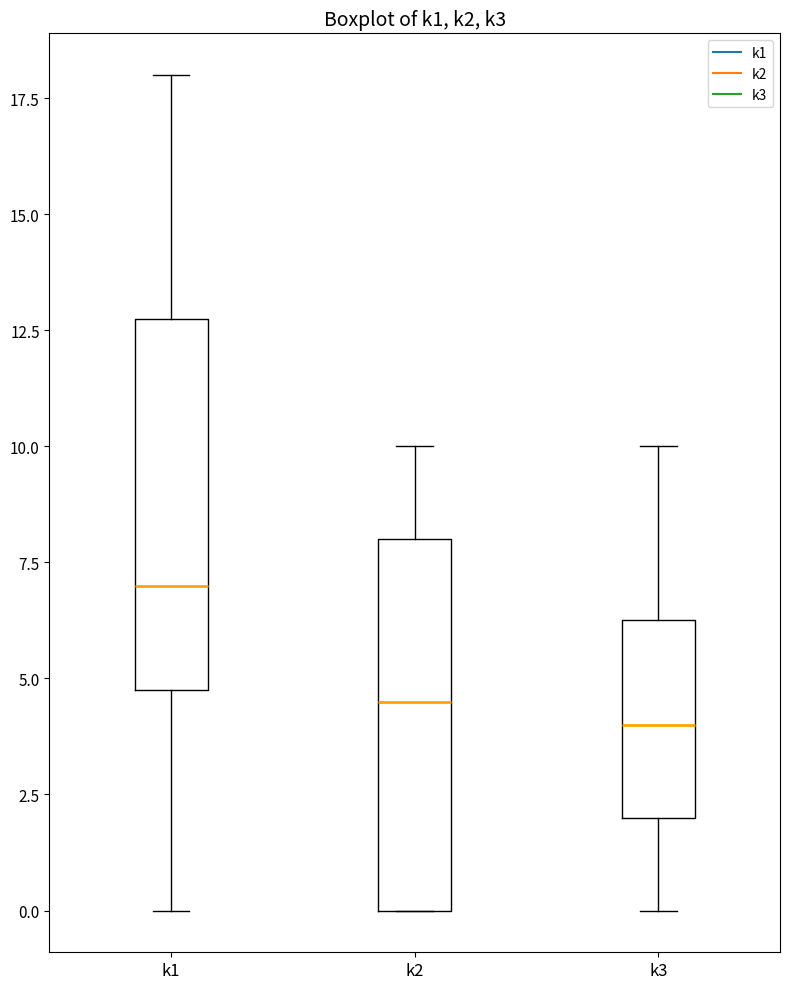

Reading left to right, transcribe this box plot: for each box, give where its median line is, the range the box spans, and where its two whiskers end, as read against the y-axis. The values are not printed on the chart, so give them approximately, as read against the axis.

k1: median 7.0, box 5.0 to 13.0, whiskers 0.0 to 18.0
k2: median 4.5, box 0.0 to 8.0, whiskers 0.0 to 10.0
k3: median 4.0, box 2.0 to 6.5, whiskers 0.0 to 10.0